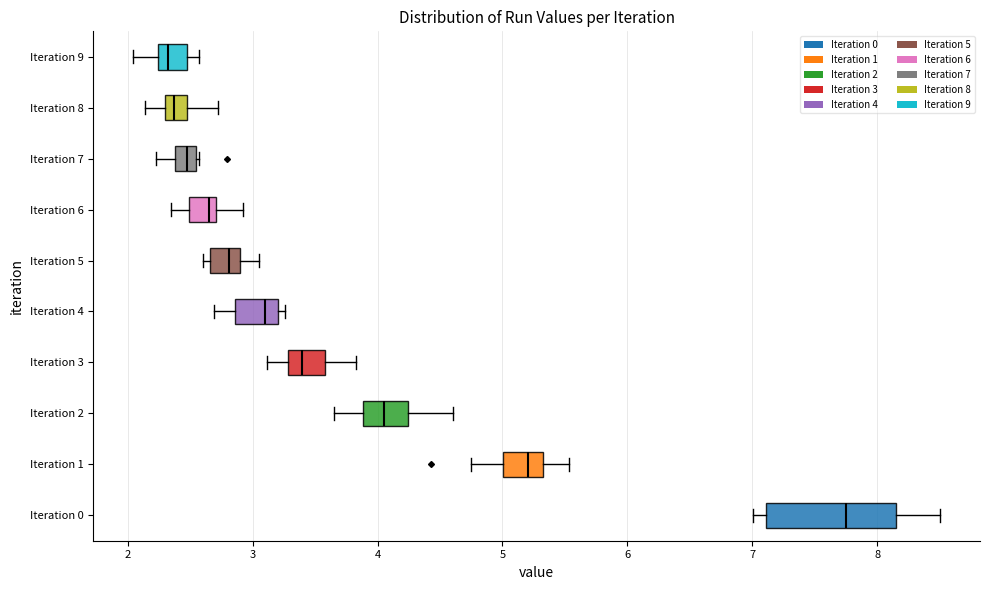

Where does the left whisker of the box for Iteration 4 end on the x-axis? The values are not printed on the chart, so give them approximately, as read against the axis.

2.7